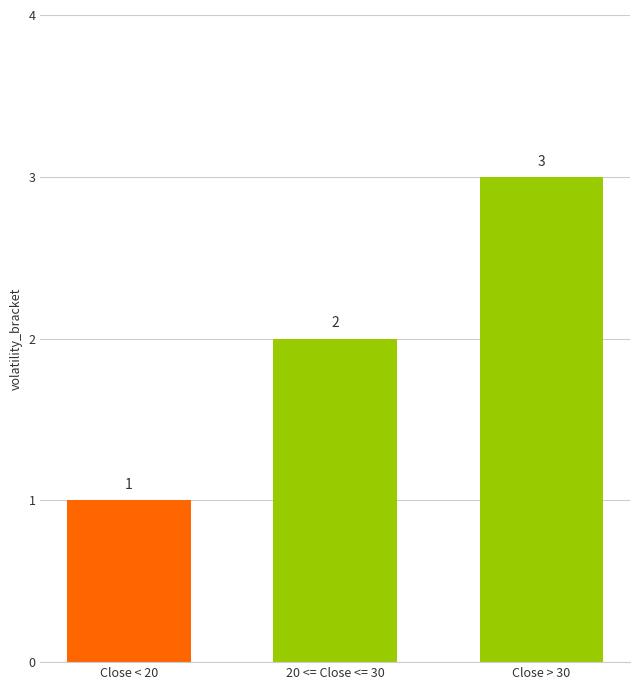

How many data points does each series have?

3